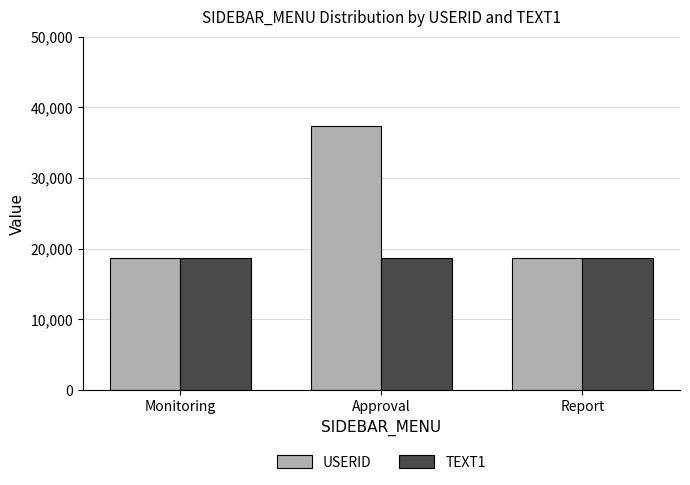

What is the sum of the TEXT1 values at Monitoring and Approval?

37466